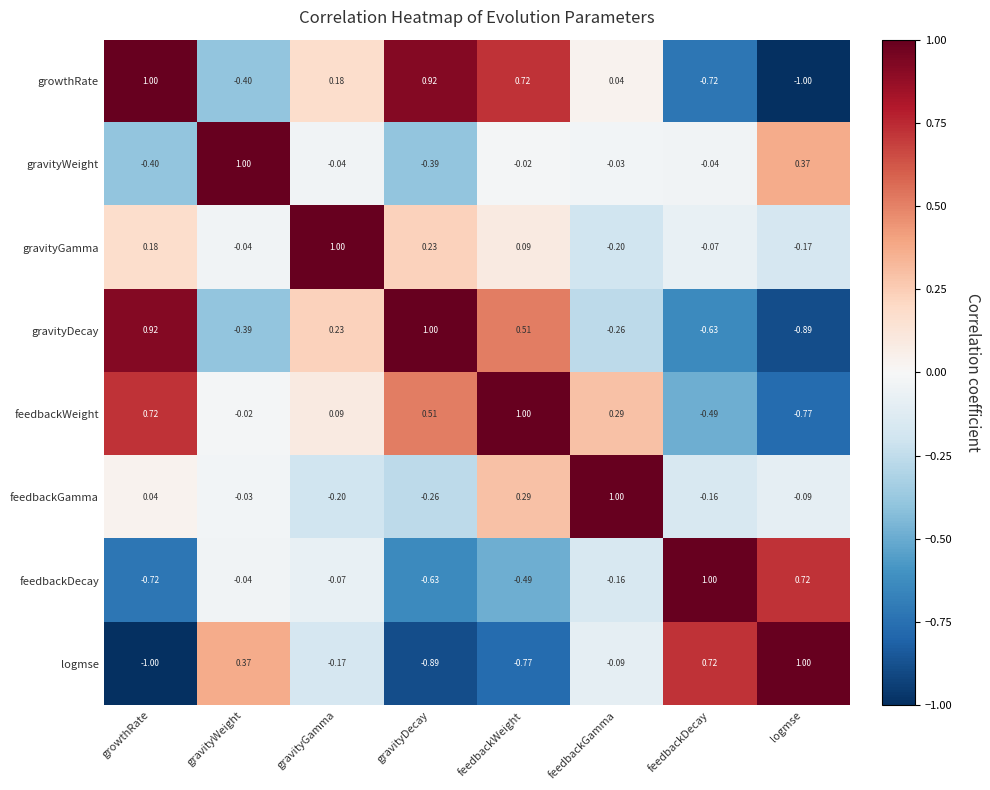

What is the smallest value displayed?

-1.0